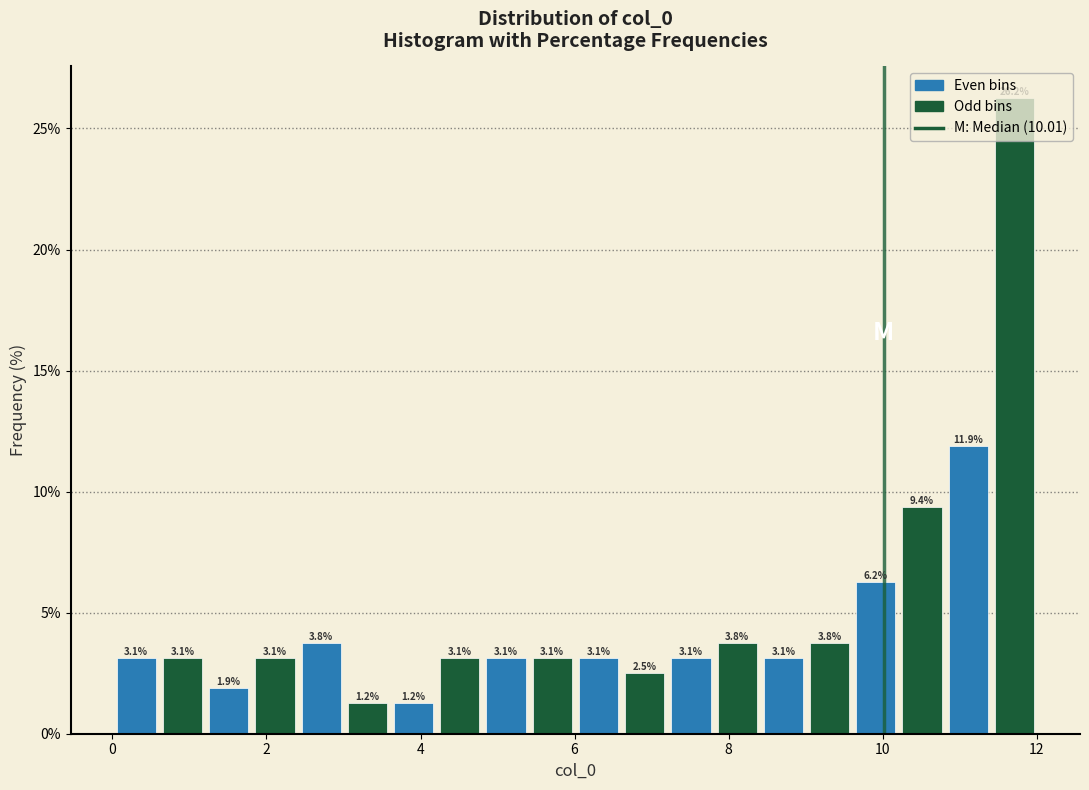

Around what value on the x-axis is the tallest bar? Give the approximate position of its centre, as read against the axis.

11.8